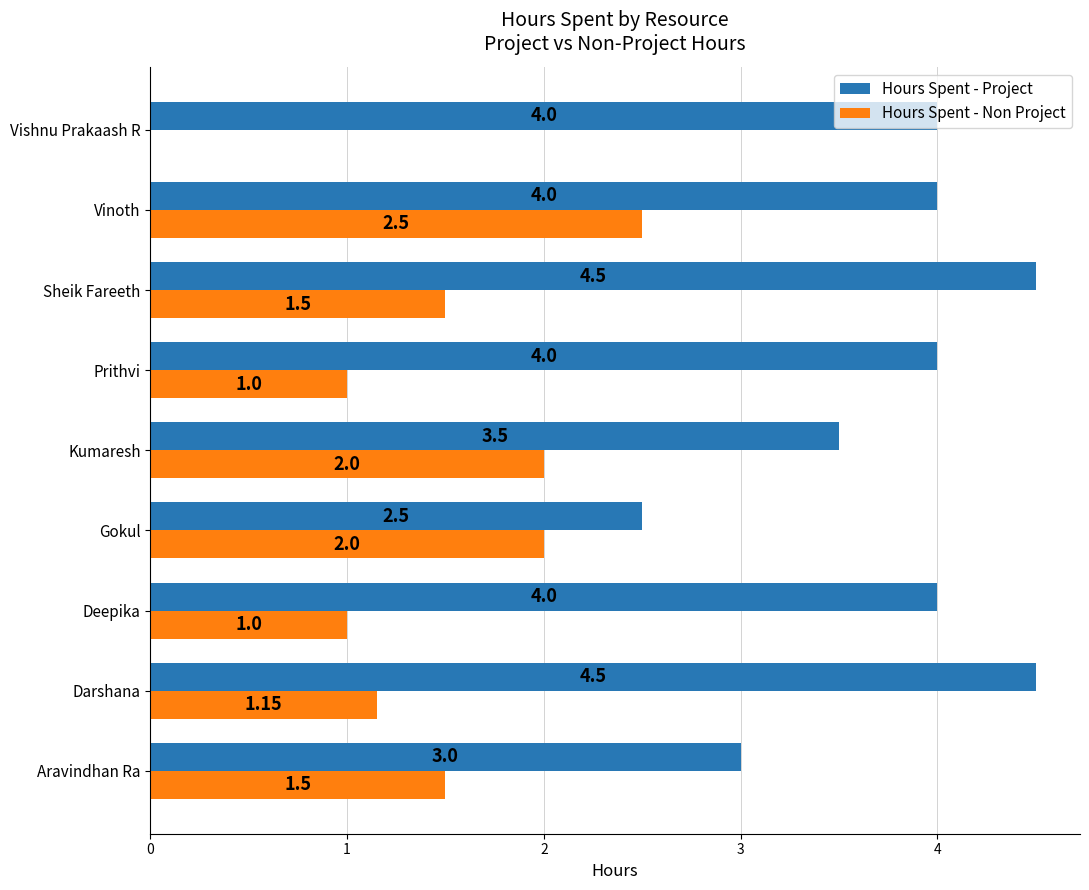

Is the value of Hours Spent - Project at Sheik Fareeth greater than the value of Hours Spent - Non Project at Vinoth?

Yes